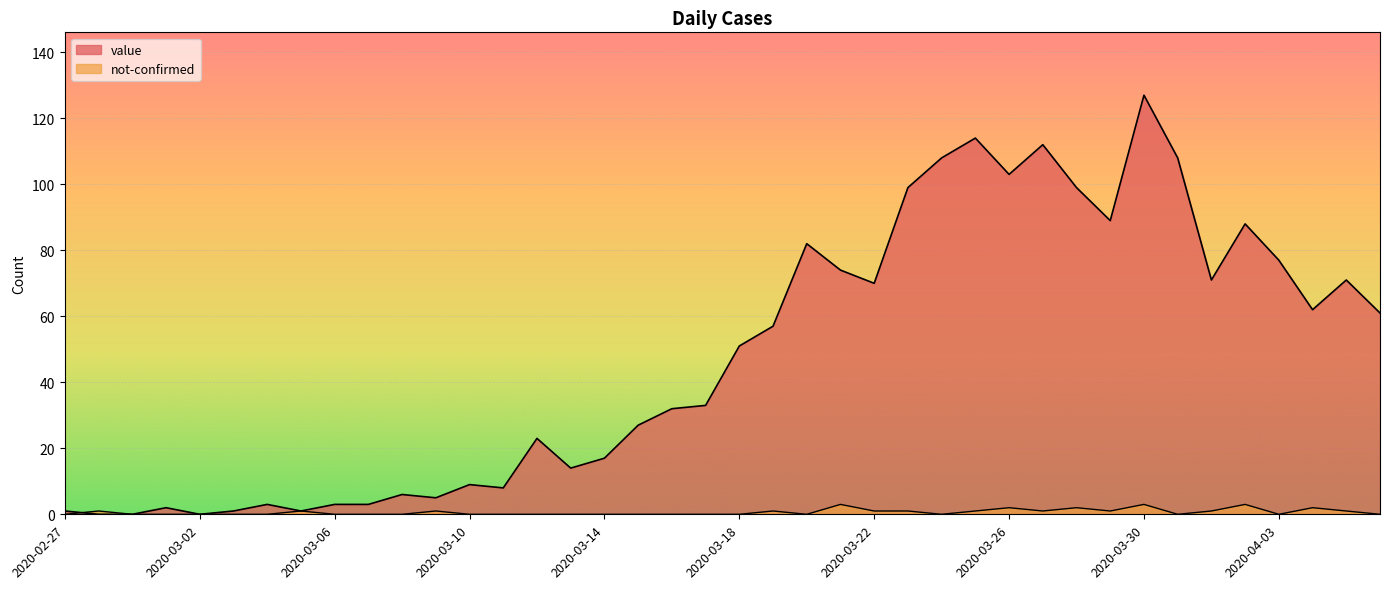

True or false: value and not-confirmed cross at least once.

True